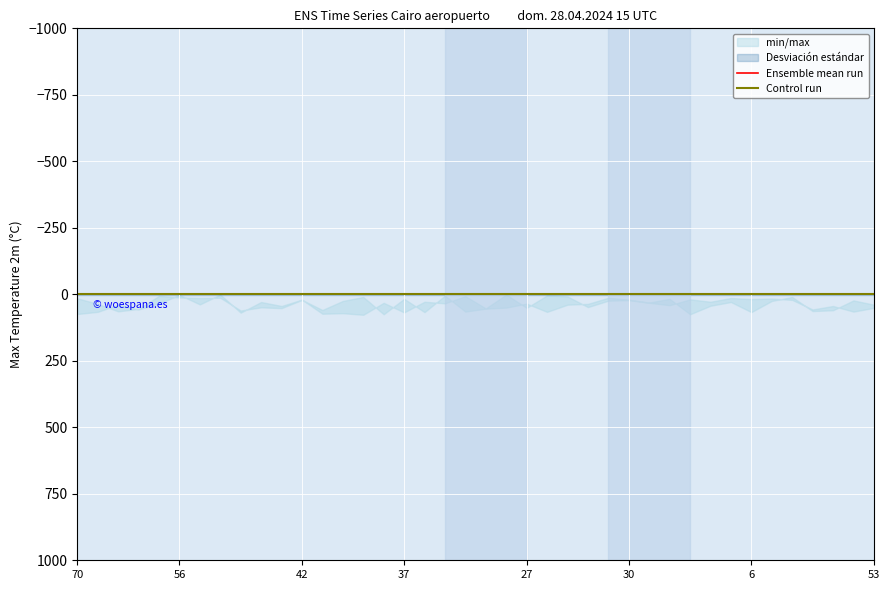

Between 30 and 42, which is larger?

30